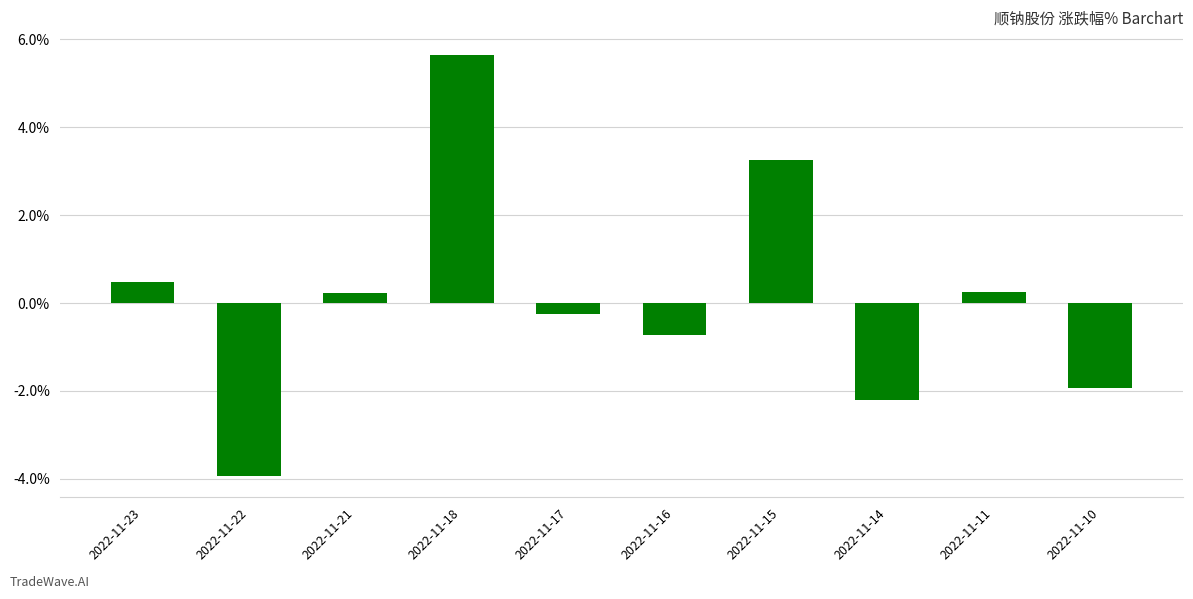

Count the number of values greater than 0.

5